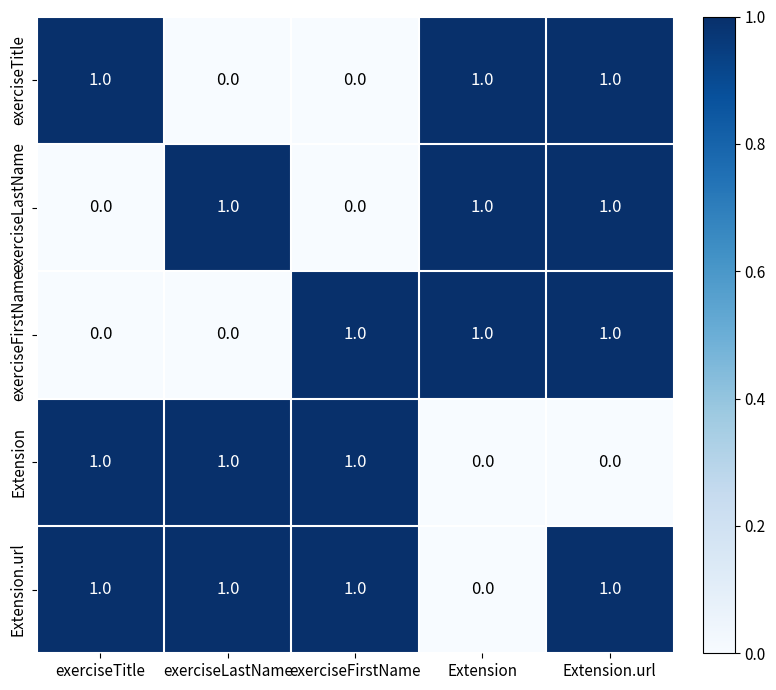

What is the sum of all Extension.url values?

4